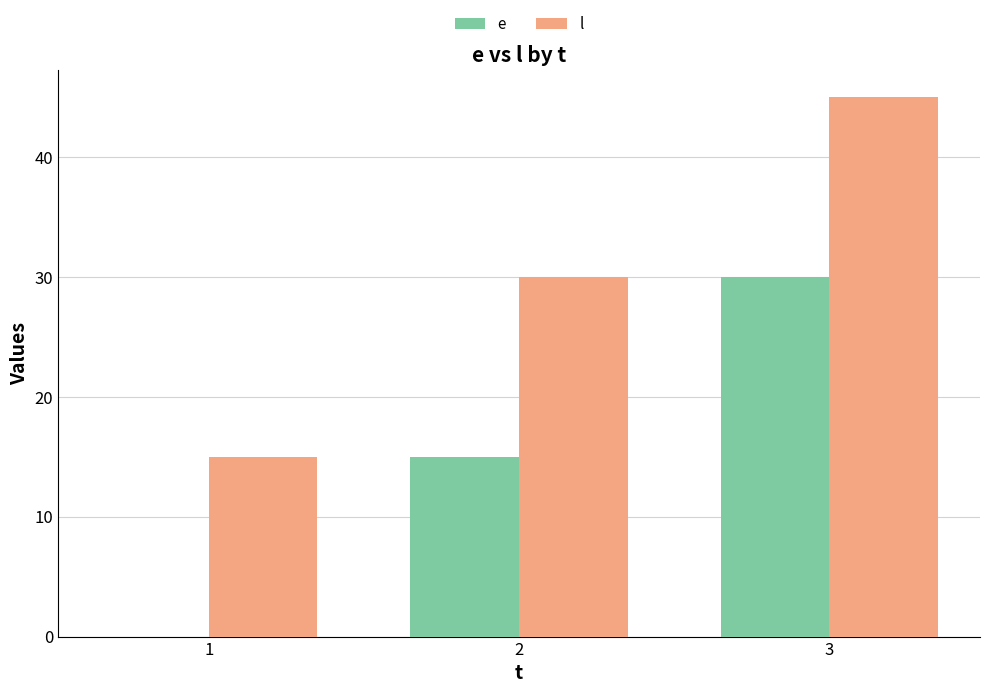

The l series shows 15 at 1. True or false?

True